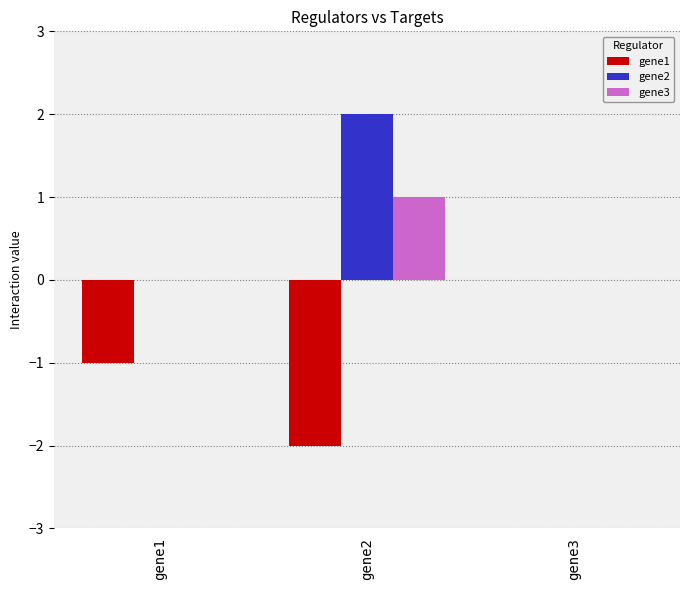

The value of gene2 at gene2 is 1. True or false?

False